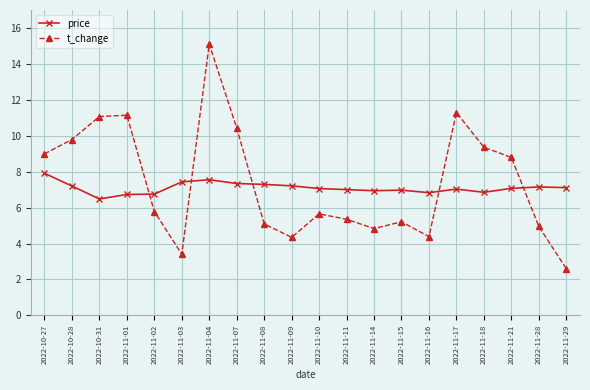

What is the total value across all series at 2022-11-03?

10.8